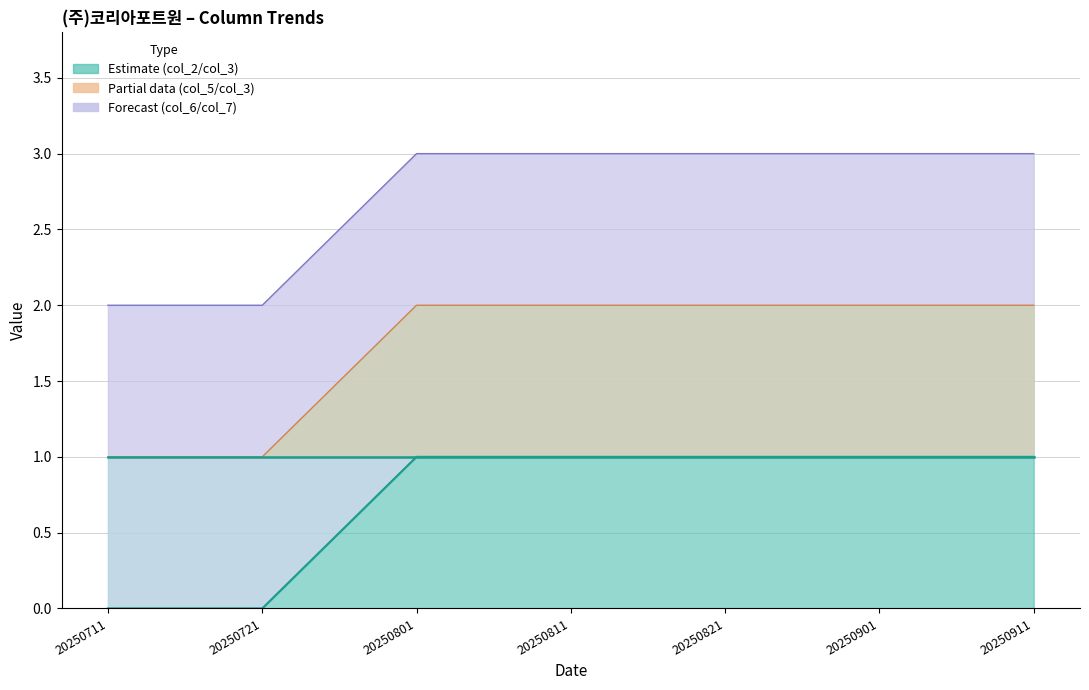

True or false: col_5 (partial lower) and col_6 (forecast lower) cross at least once.

False